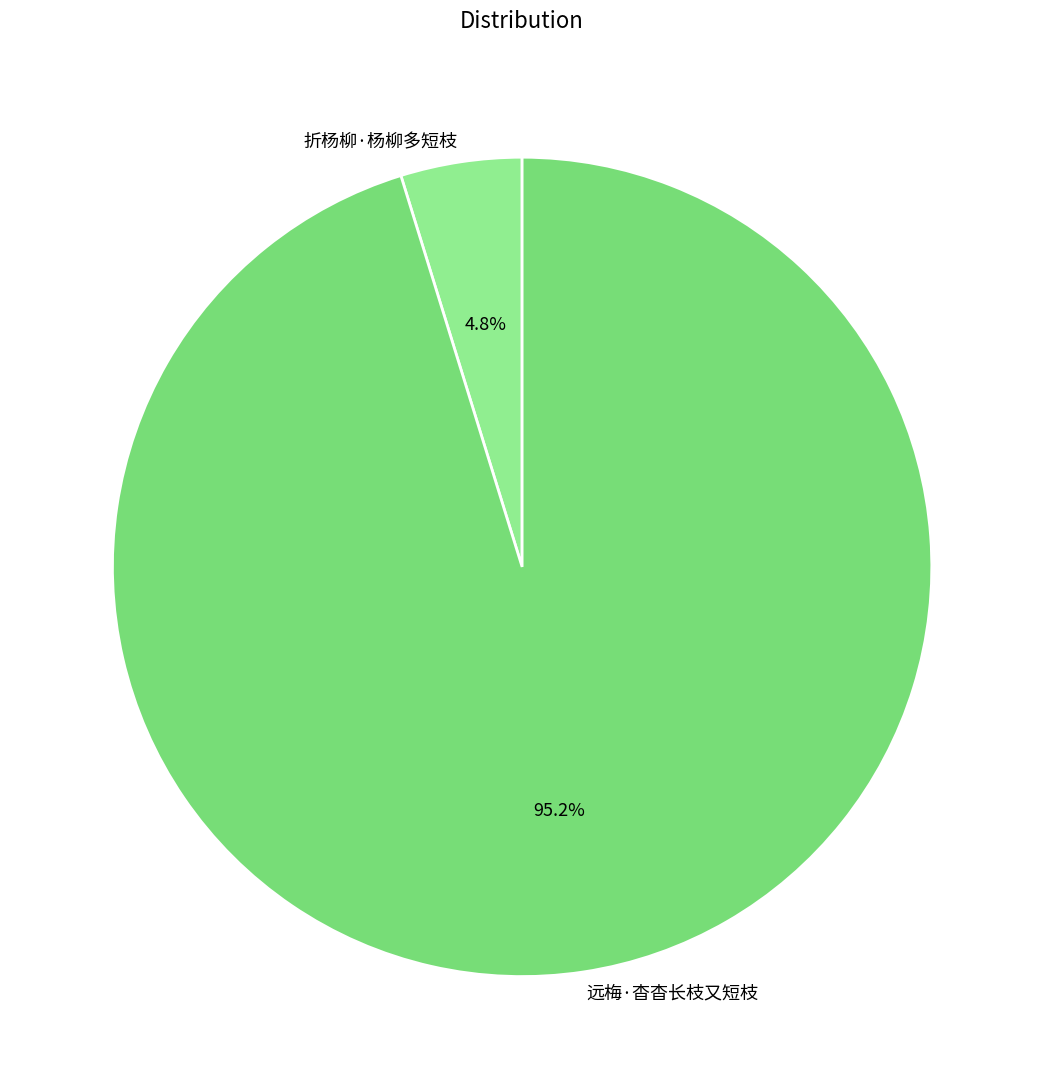

Do 远梅·杳杳长枝又短枝 and 折杨柳·杨柳多短枝 together represent more than half of the pie?

Yes